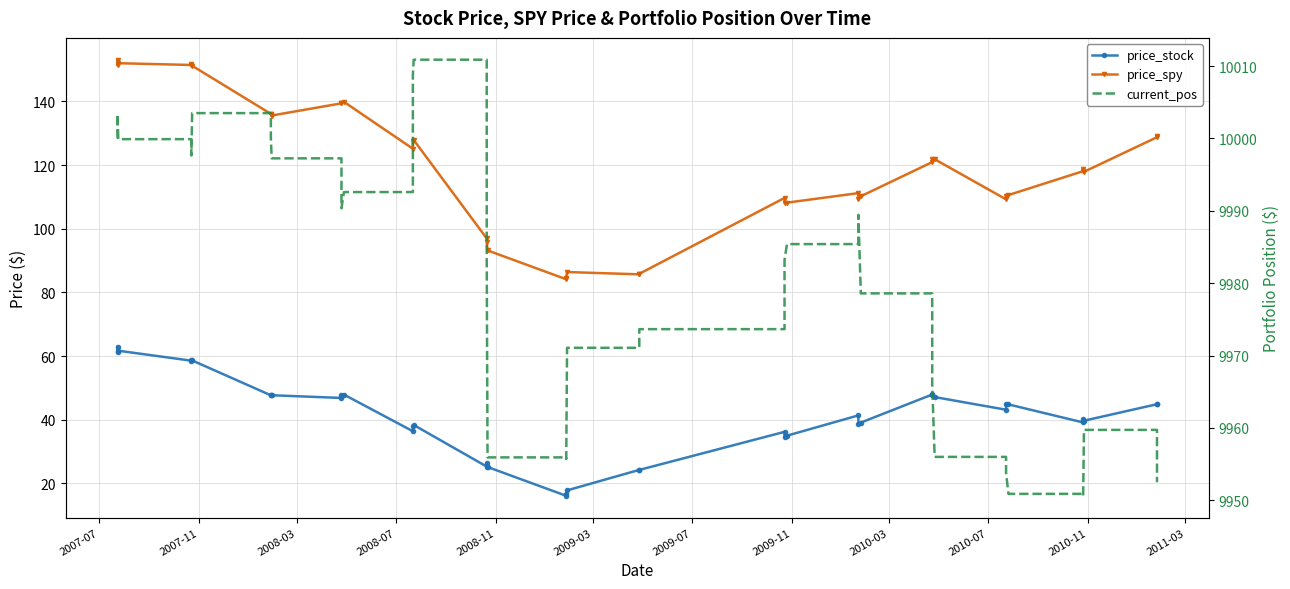

What is the average value of the price_stock series?

41.1